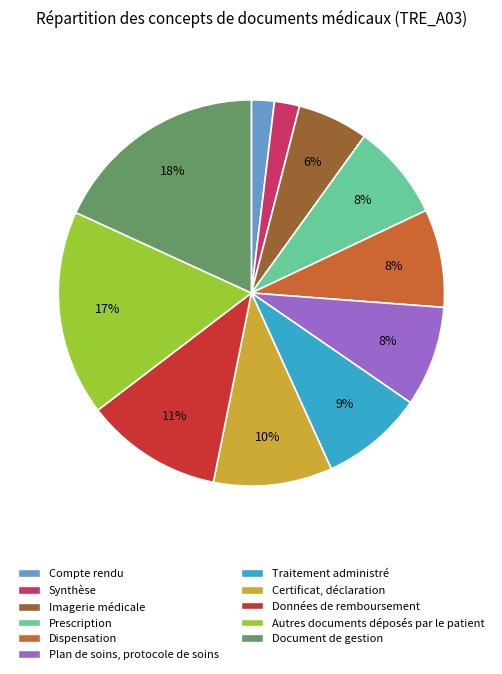

Is there any slice that represents more than half of the pie?

No